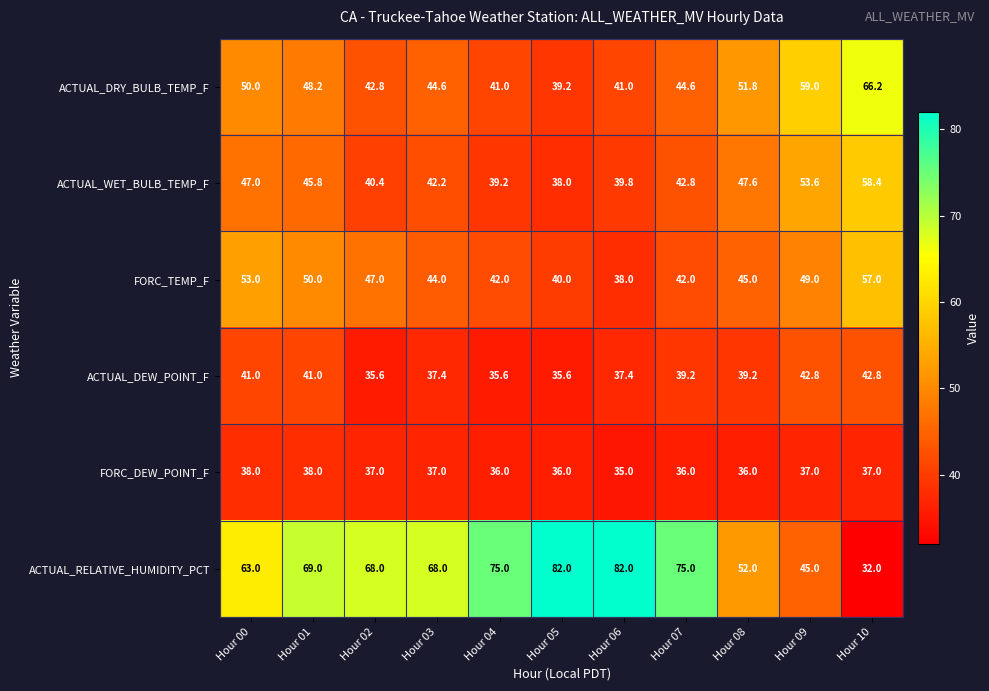

Where does the ACTUAL_RELATIVE_HUMIDITY_PCT series first go above 68?

Hour 01